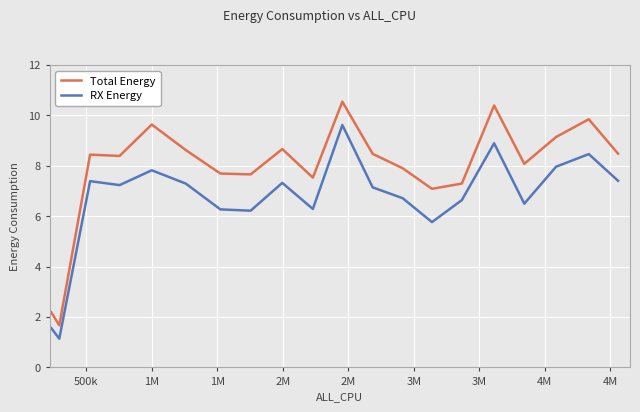

What are all the series names shown in the legend?

Total Energy, RX Energy